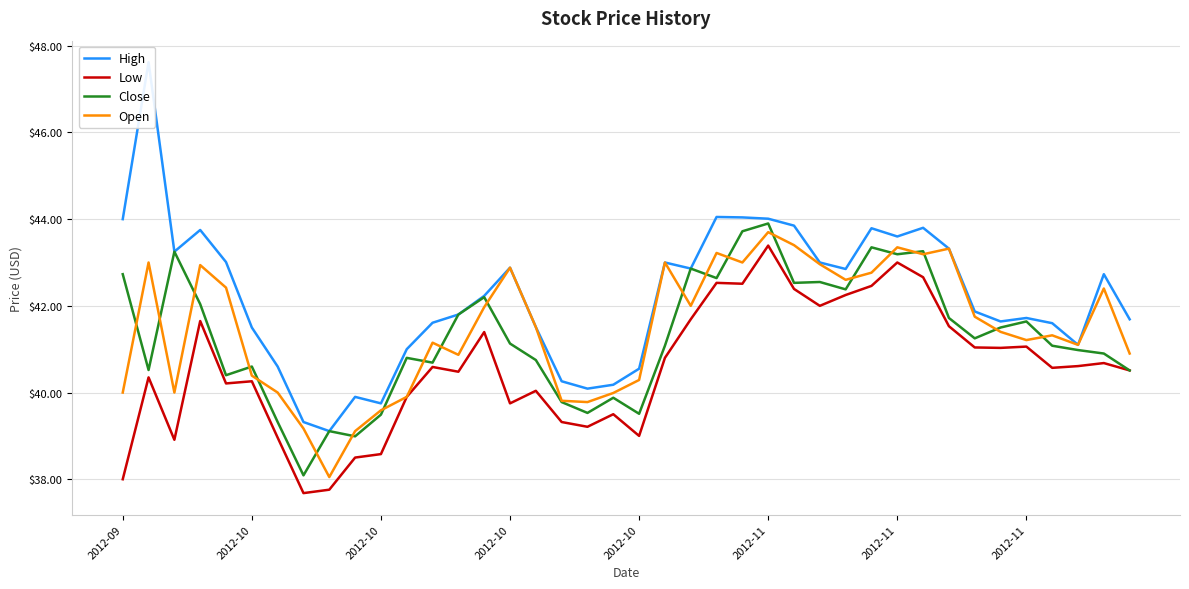

Reading left to right, list all the values displayed in this chart.

High: 44.0	47.6	43.2	43.8	43.0	41.5	40.6	39.3	39.1	39.9	39.8	41.0	41.6	41.8	42.2	42.9	41.5	40.3	40.1	40.2	40.5	43.0	42.9	44.0	44.0	44.0	43.9	43.0	42.9	43.8	43.6	43.8	43.3	41.9	41.6	41.7	41.6	41.1	42.7	41.7
Low: 38.0	40.4	38.9	41.6	40.2	40.3	39.0	37.7	37.8	38.5	38.6	39.9	40.6	40.5	41.4	39.8	40.0	39.3	39.2	39.5	39.0	40.8	41.7	42.5	42.5	43.4	42.4	42.0	42.2	42.5	43.0	42.7	41.5	41.0	41.0	41.1	40.6	40.6	40.7	40.5
Close: 42.7	40.5	43.2	42.0	40.4	40.6	39.3	38.1	39.1	39.0	39.5	40.8	40.7	41.8	42.2	41.1	40.8	39.8	39.5	39.9	39.5	41.1	42.9	42.6	43.7	43.9	42.5	42.5	42.4	43.4	43.2	43.3	41.7	41.2	41.5	41.6	41.1	41.0	40.9	40.5
Open: 40.0	43.0	40.0	42.9	42.4	40.4	40.0	39.2	38.0	39.1	39.6	39.9	41.1	40.9	42.0	42.9	41.5	39.8	39.8	40.0	40.3	43.0	42.0	43.2	43.0	43.7	43.4	43.0	42.6	42.8	43.4	43.2	43.3	41.8	41.4	41.2	41.3	41.1	42.4	40.9